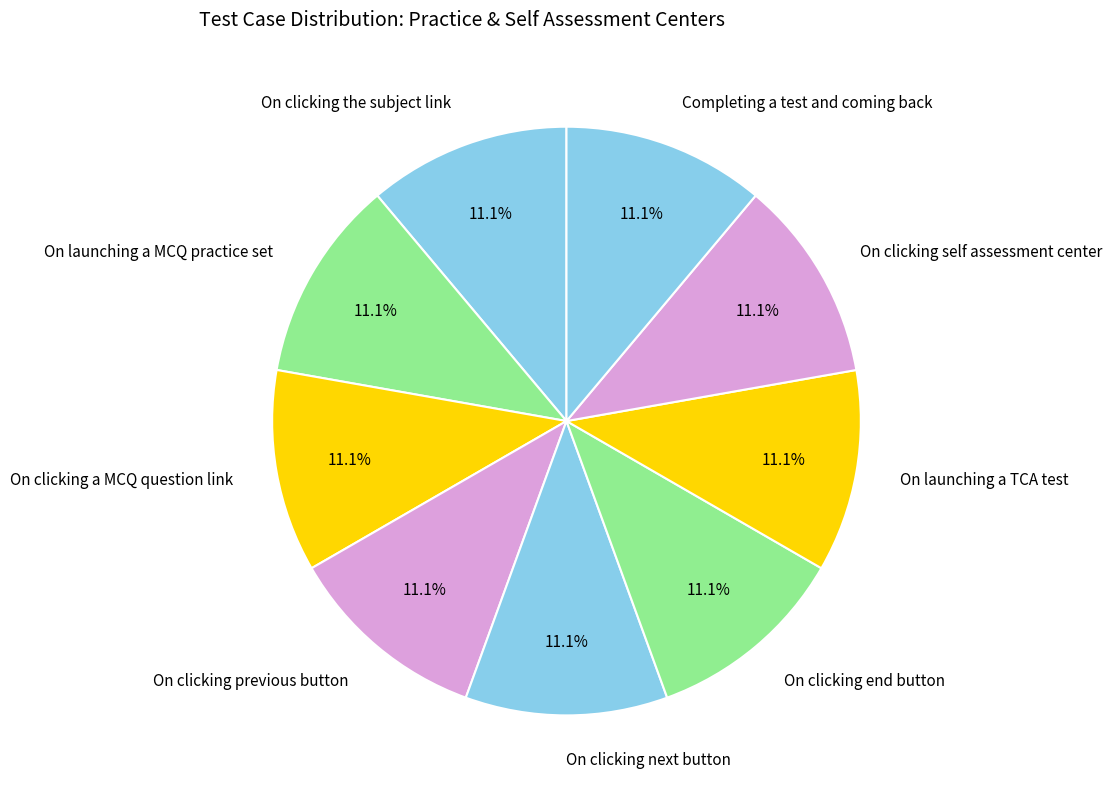

Combined, do On clicking a MCQ question link and On clicking the subject link account for over 50%?

No